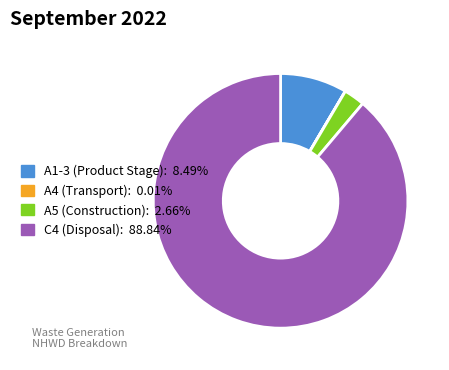

Is there a majority slice in this chart?

Yes